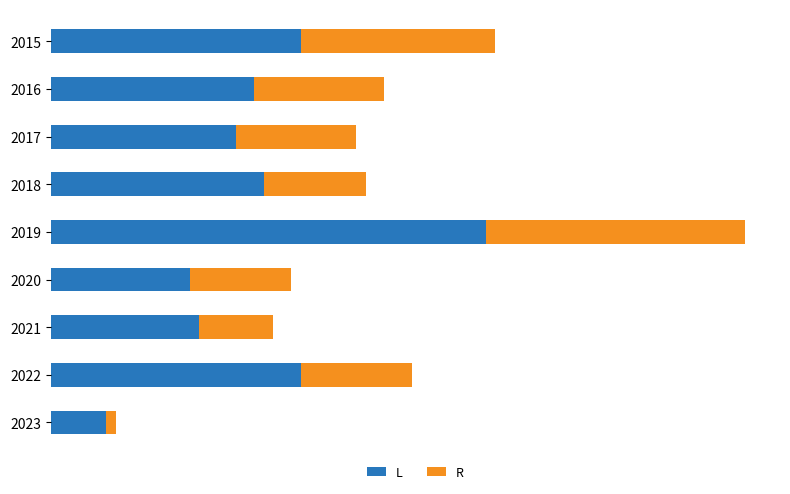

What are all the series names shown in the legend?

L, R